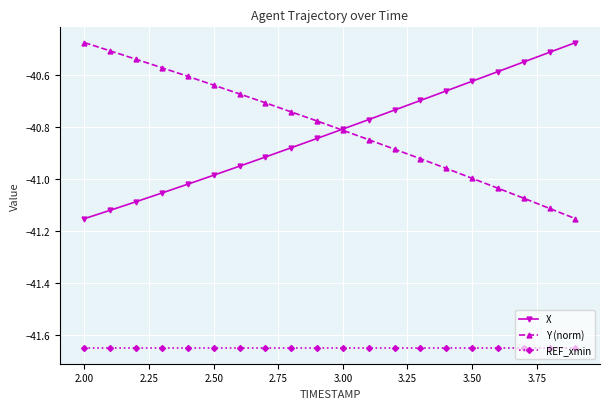

What is the sum of all X values?

-816.4